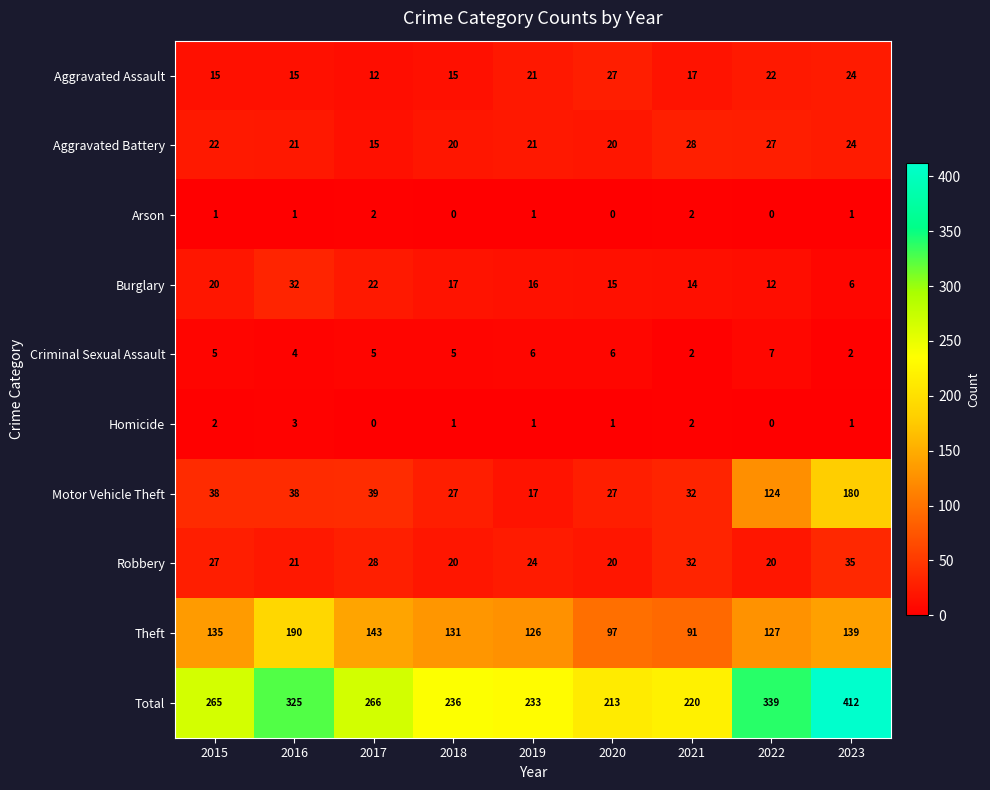

At which label does Motor Vehicle Theft reach its minimum?

2019